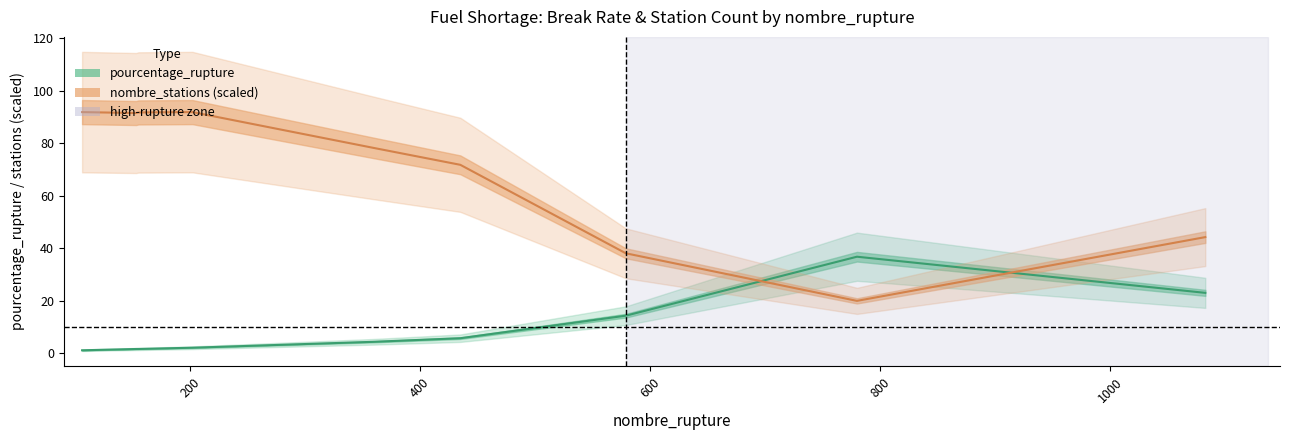

The pourcentage_rupture series shows 6.2 at 1200. True or false?

False